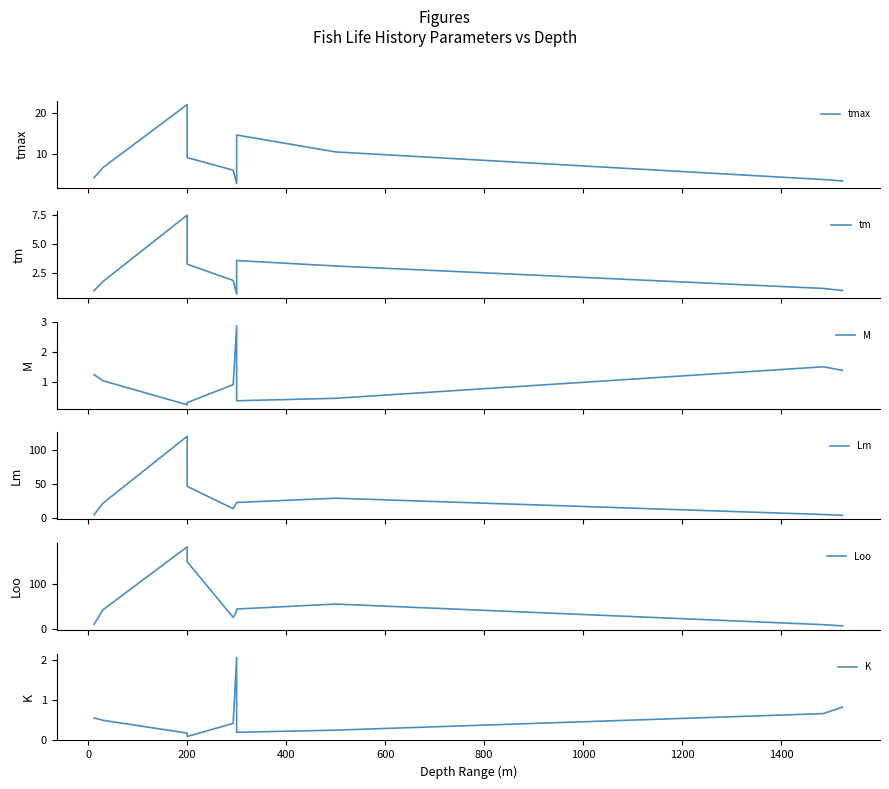

How many interior local valleys does the Lm series have?

1